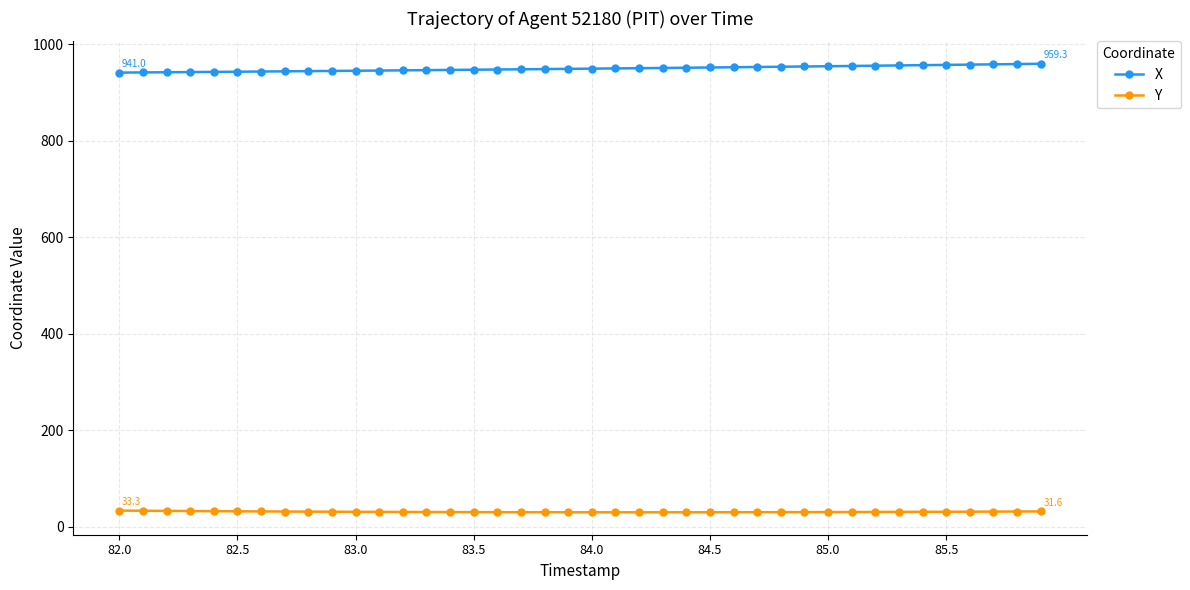

What is the maximum value for X?

959.3